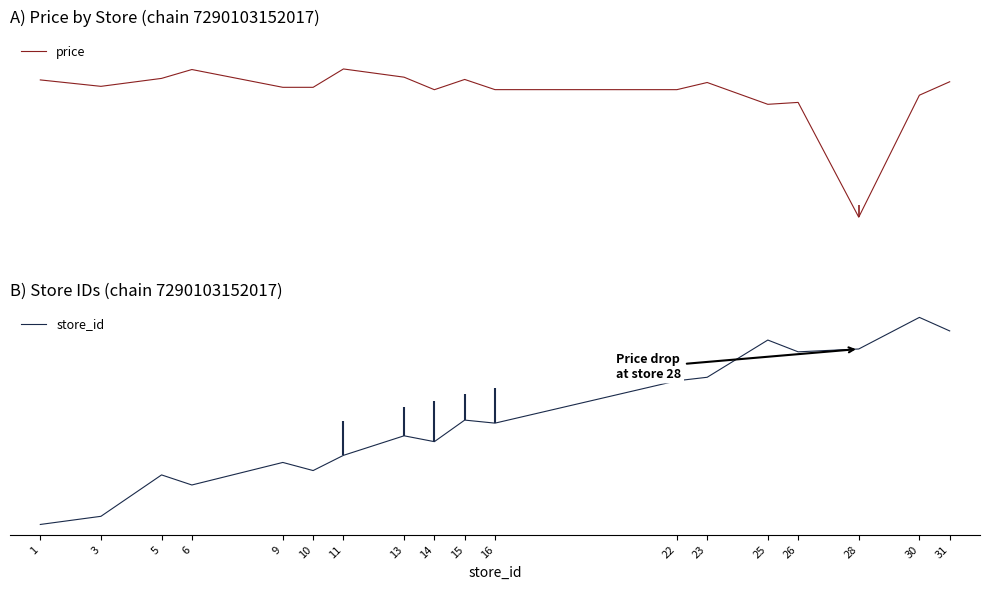

How many values in the price series exceed 7?

17